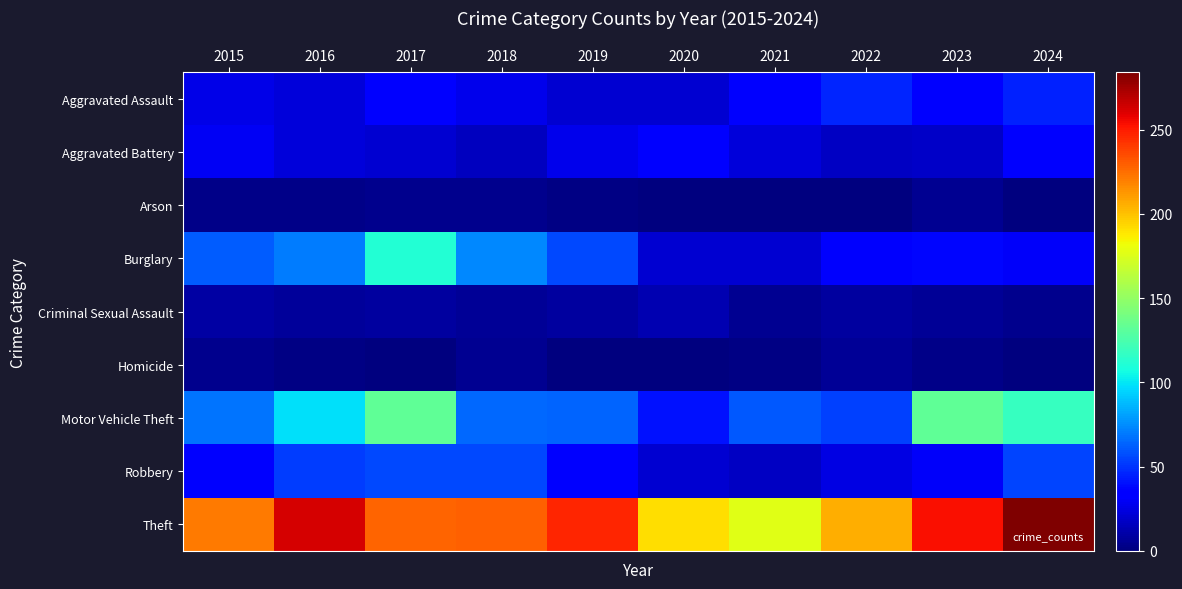

At which category is the sum across all series the highest?

2017